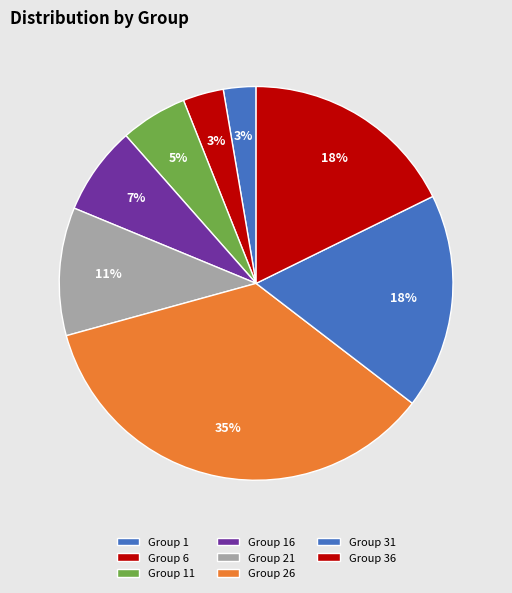

Is there any slice that represents more than half of the pie?

No